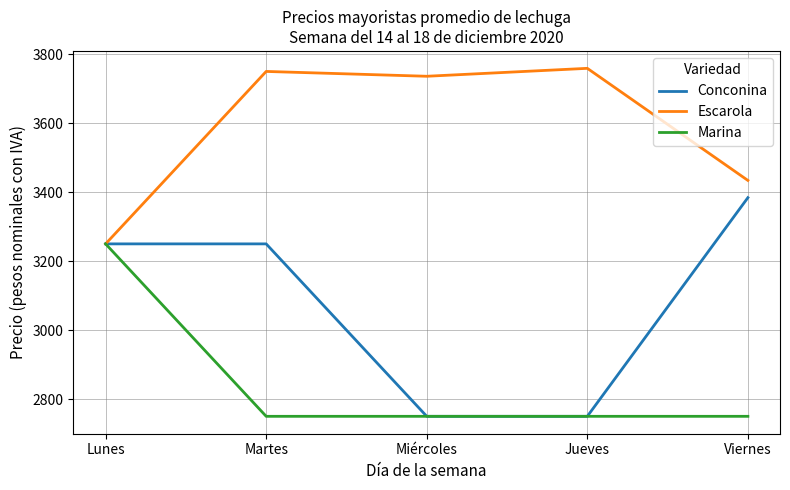

What are all the series names shown in the legend?

Conconina, Escarola, Marina